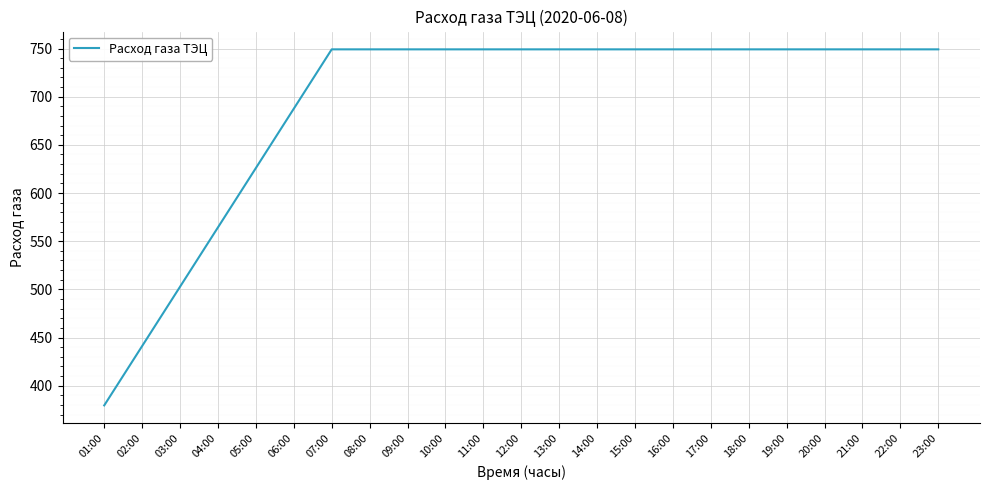

Does the chart have visible grid lines?

Yes